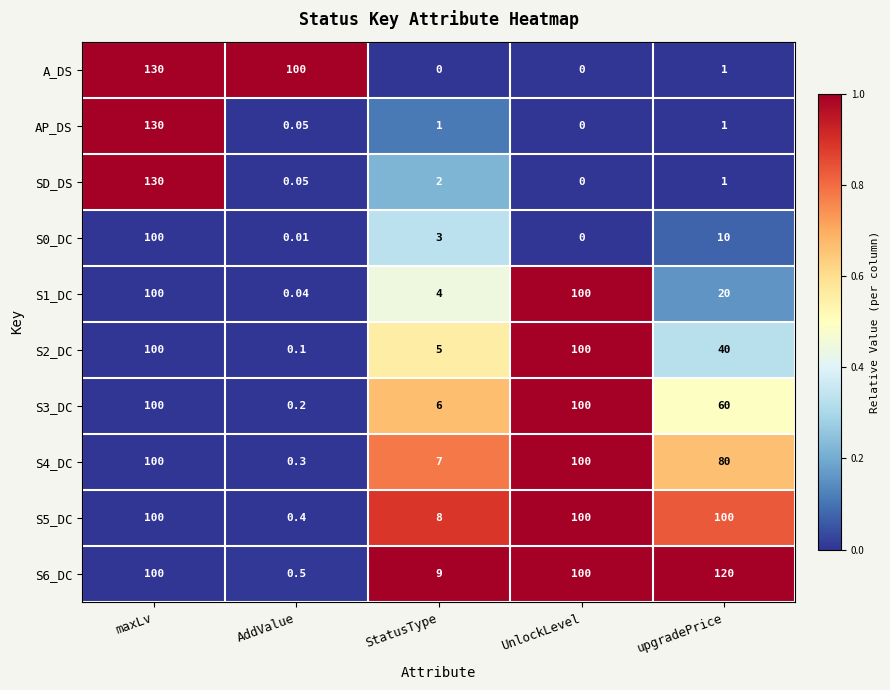

At which label does S3_DC reach its minimum?

AddValue